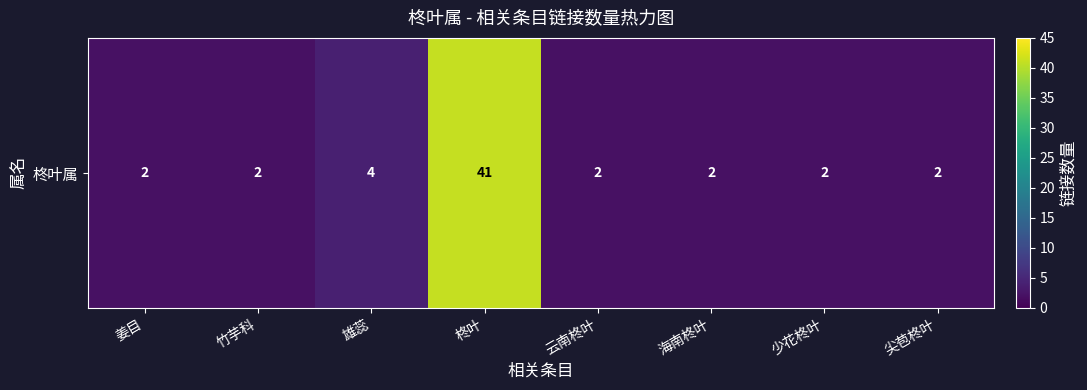

What is the difference between the values at 竹芋科 and 柊叶?

39